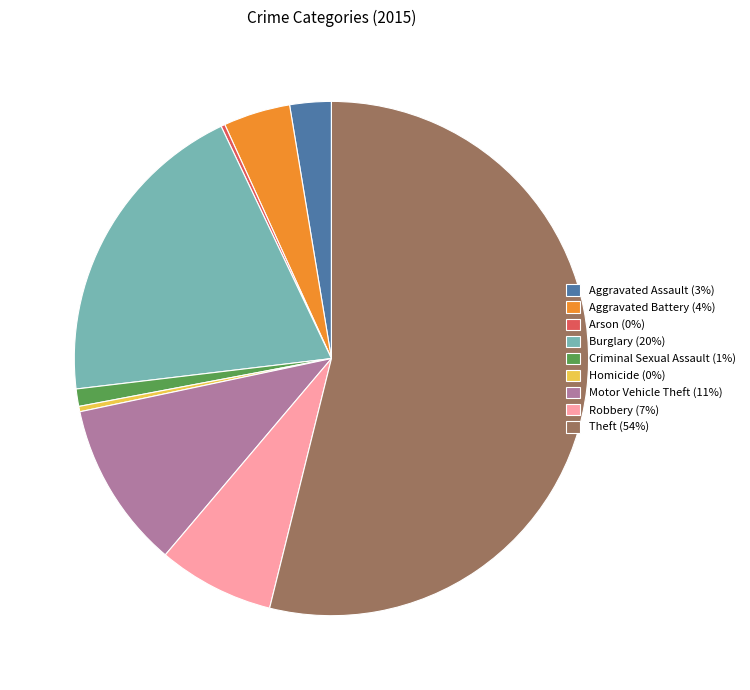

Combined, do Homicide (0%) and Burglary (20%) account for over 50%?

No